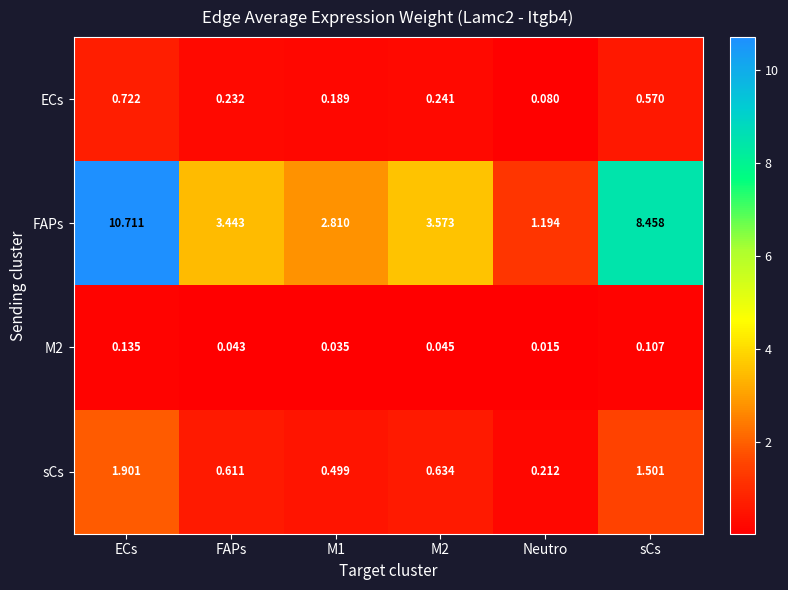

At which label does sCs reach its peak?

ECs